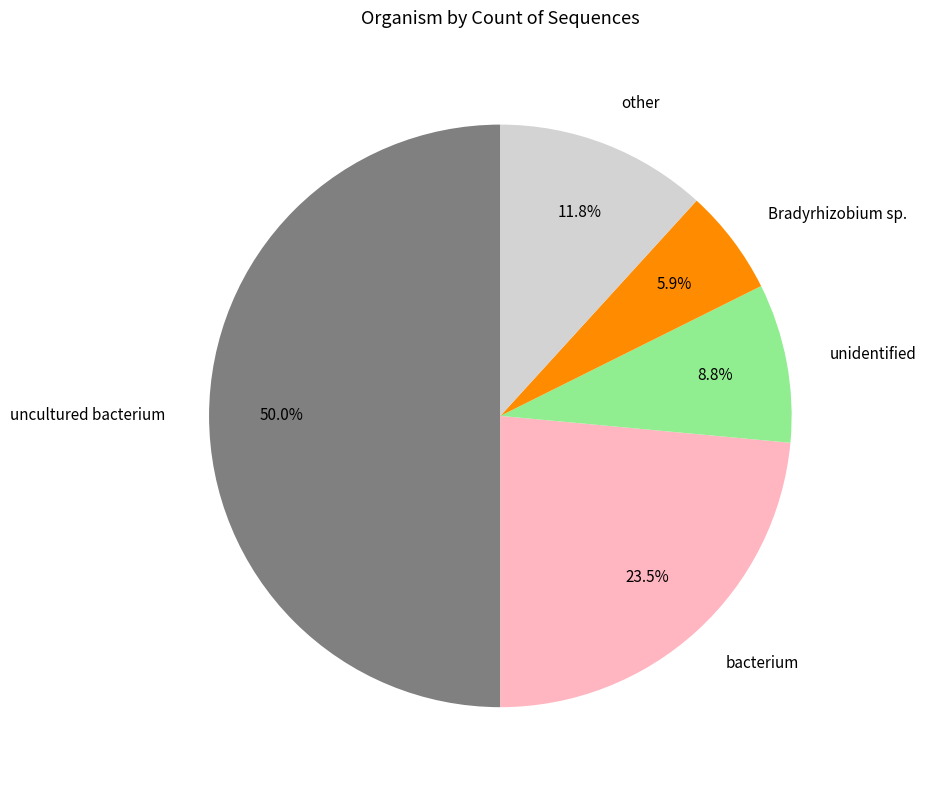

What is the smallest slice in the pie chart?

Bradyrhizobium sp.